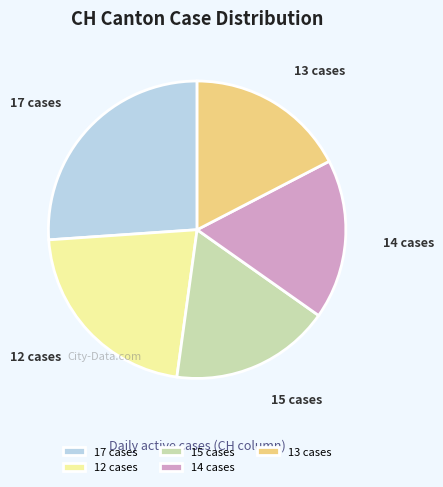

Does any single category account for the majority?

No